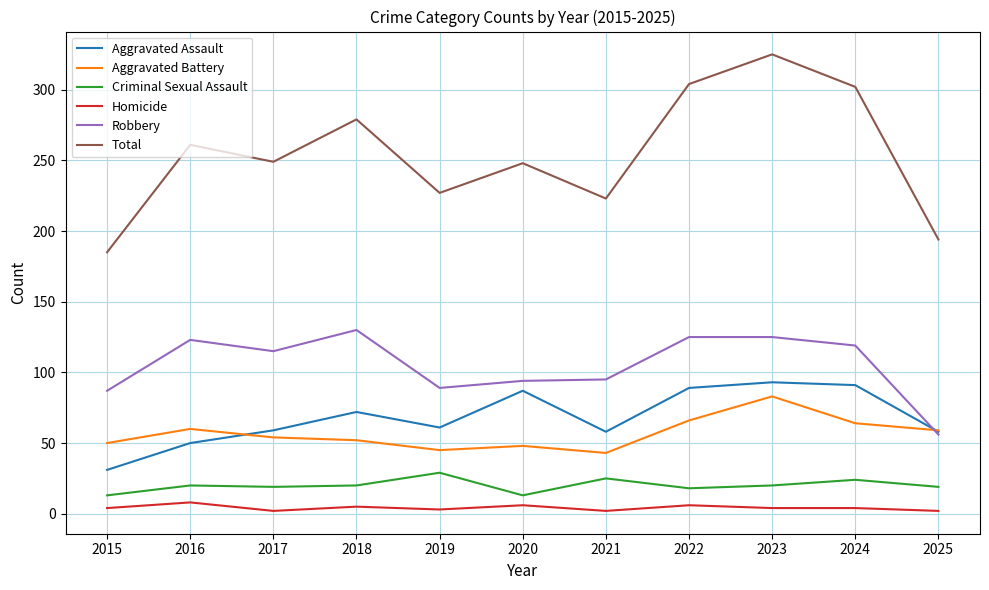

Does the chart display data point markers on the line(s)?

No